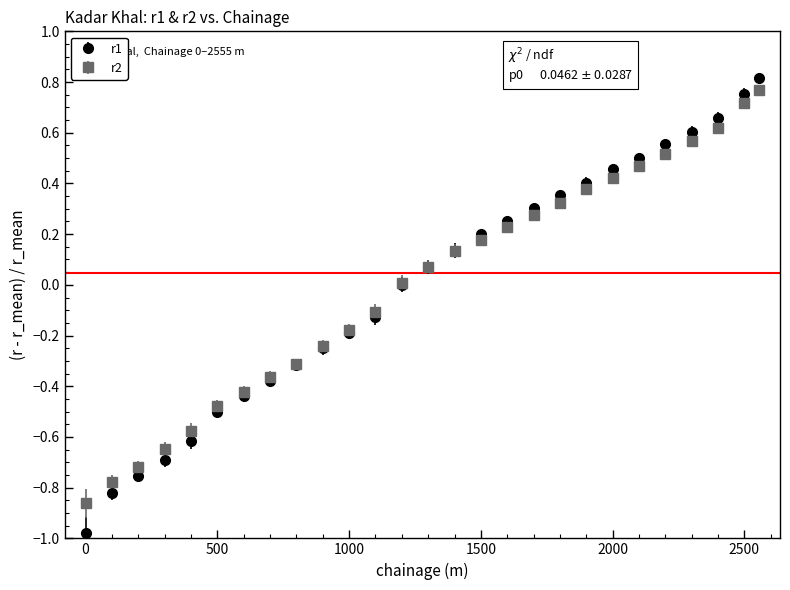

Which series has the largest range (max minus min)?

r1